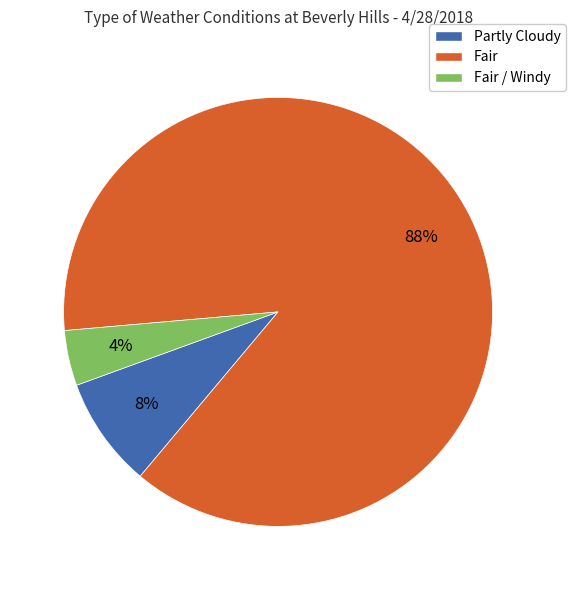

Is Fair the majority of the pie?

Yes